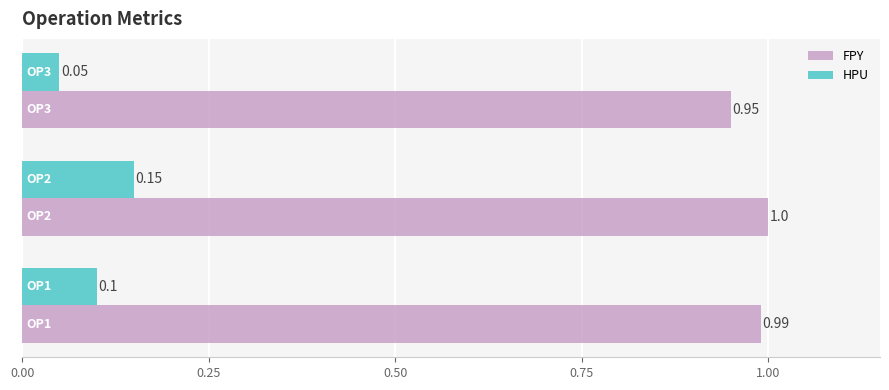

List the series in order of their overall mean, lowest first.

HPU, FPY